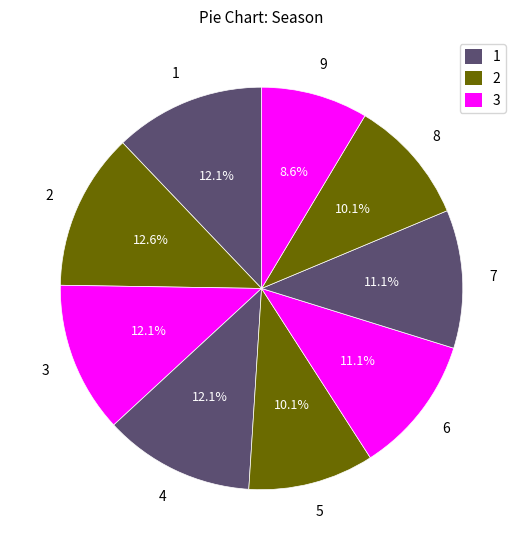

Combined, what portion of the pie is 3 and 9?

20.7%